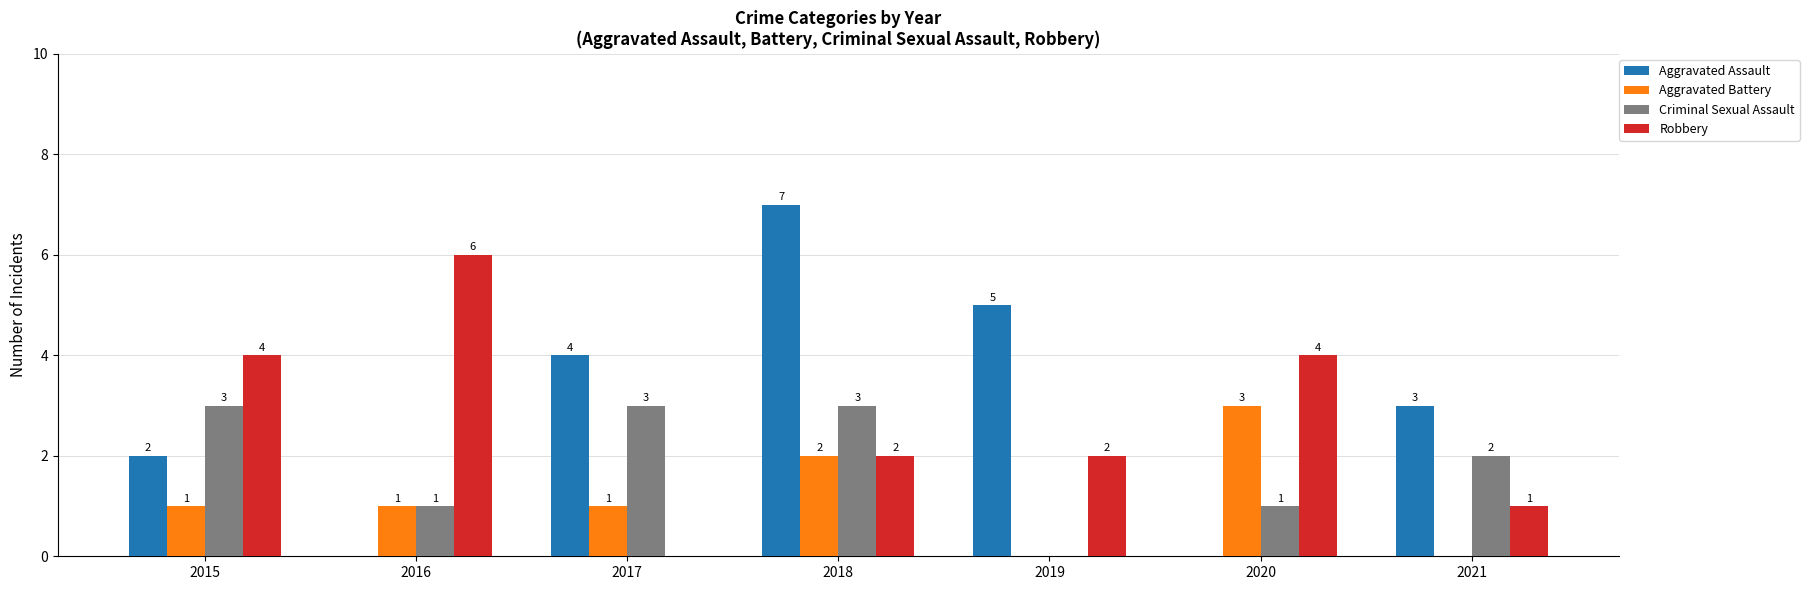

What is the maximum value for Criminal Sexual Assault?

3